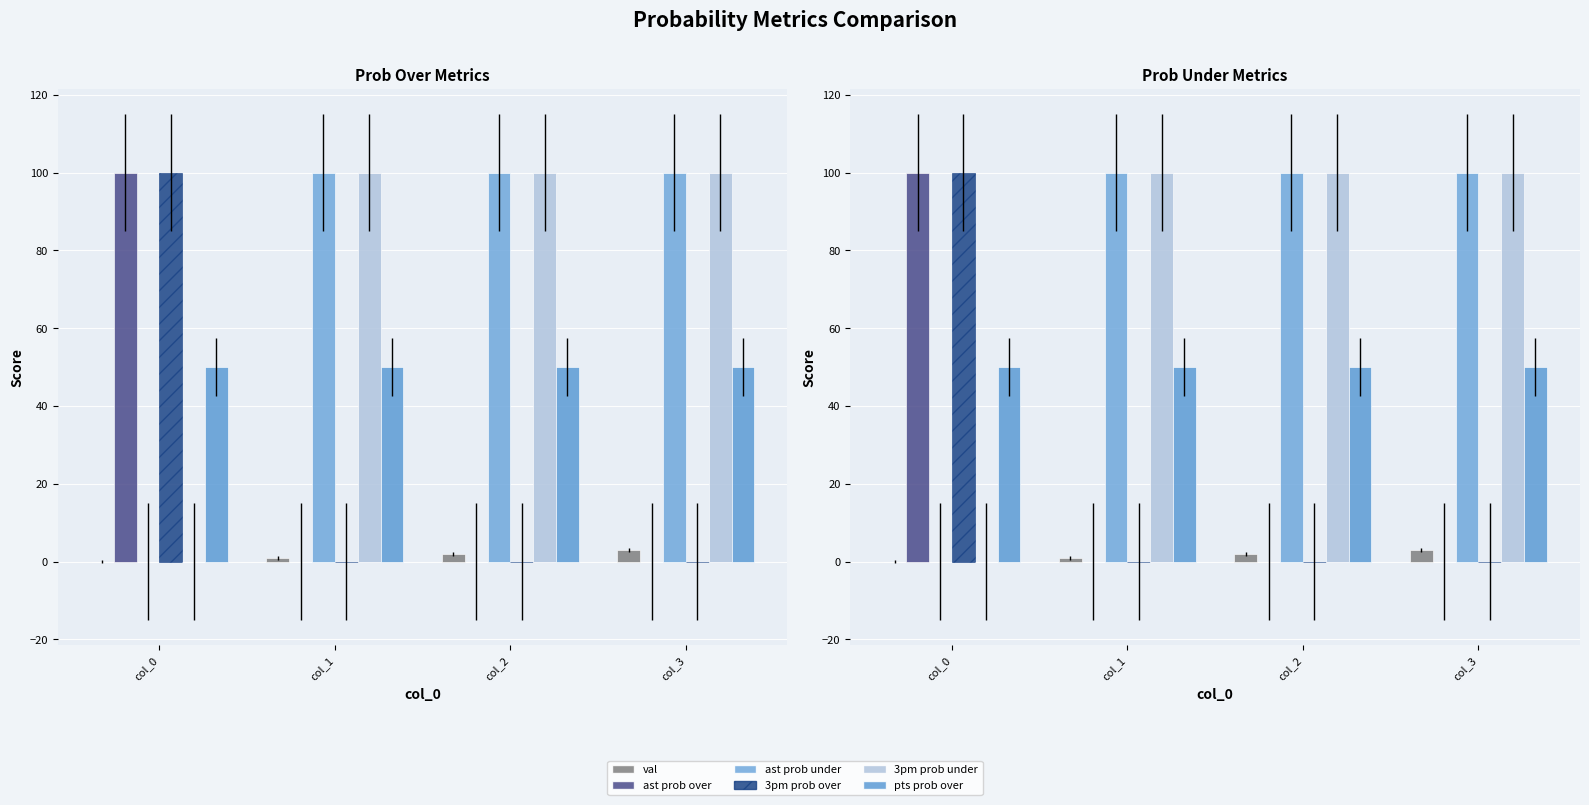

Is it true that val equals 0 at col_0?

True